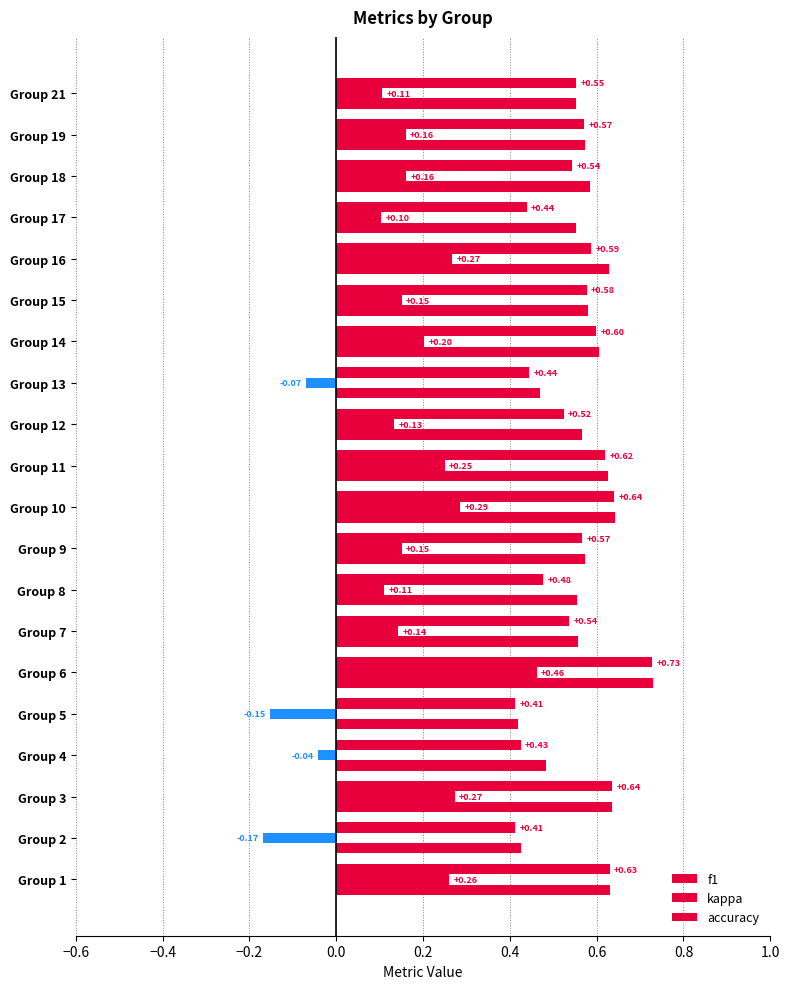

Count the number of data series in this chart.

3